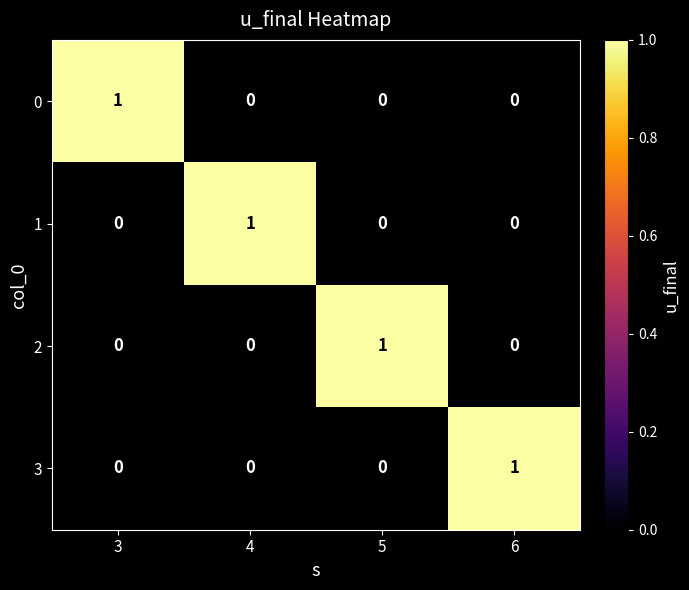

At how many categories does at least one series exceed 0?

4